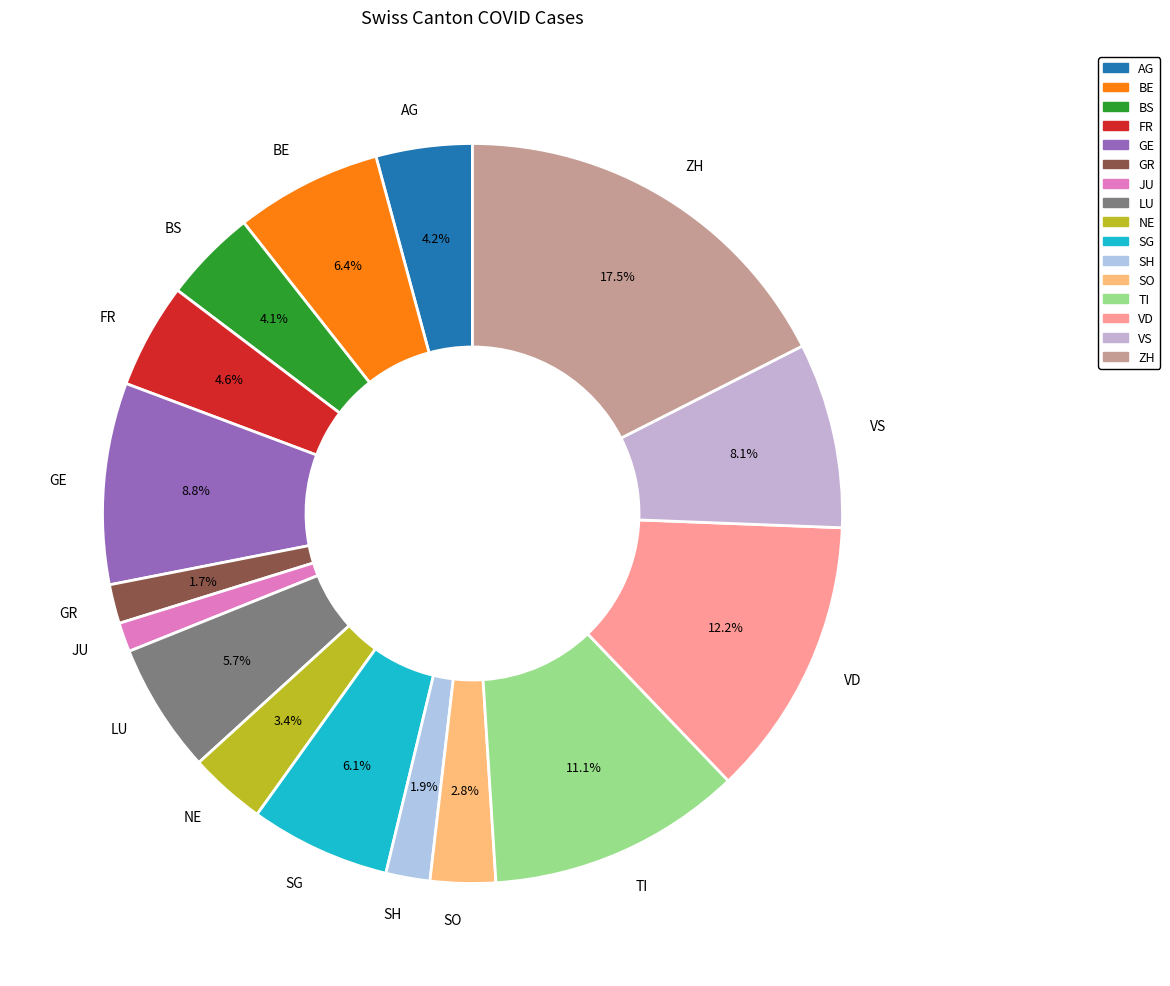

Is GE the majority of the pie?

No